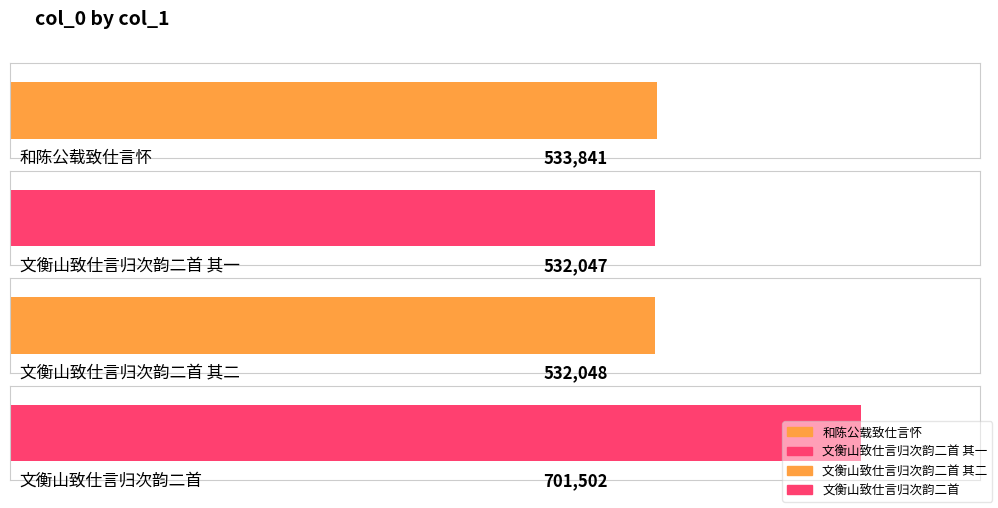

How many bars are there in total?

4